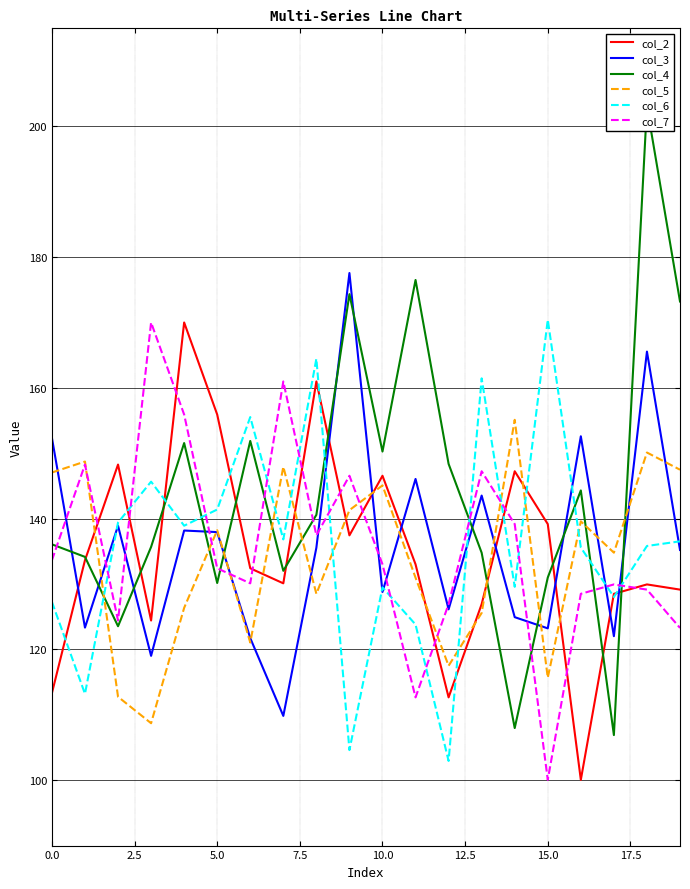

True or false: col_6 has more than 1 interior local peaks.

True